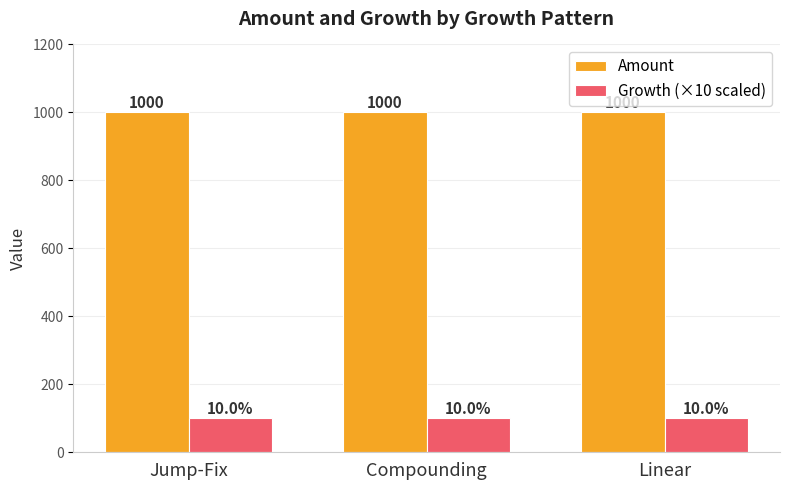

Which series has the largest total across all categories?

Amount